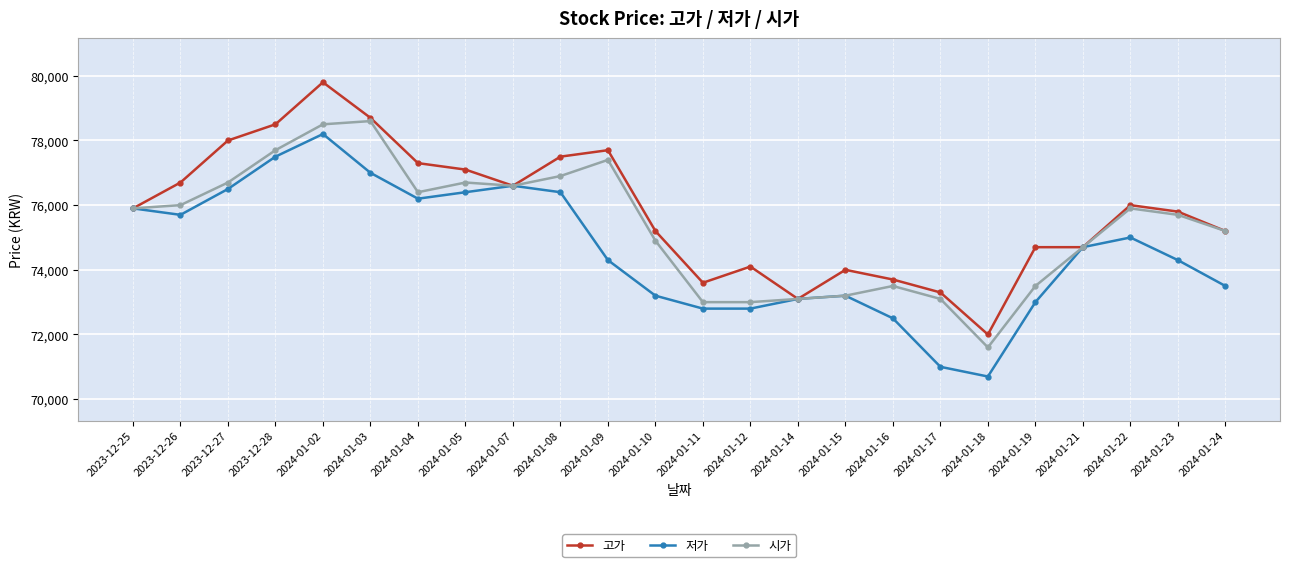

What is the sum of all 고가 values?

1819200